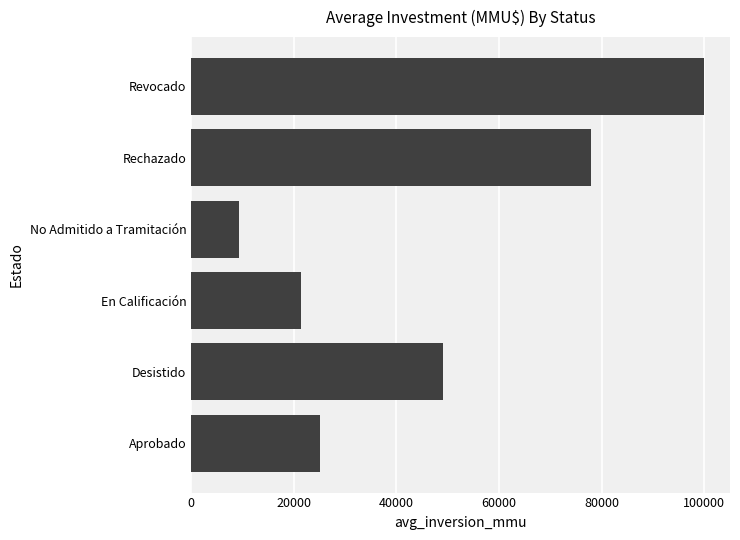

Reading bottom to top, extract all data points from this chart.

25047.3	49019.4	21307.6	9304.0	78000.0	100000.0